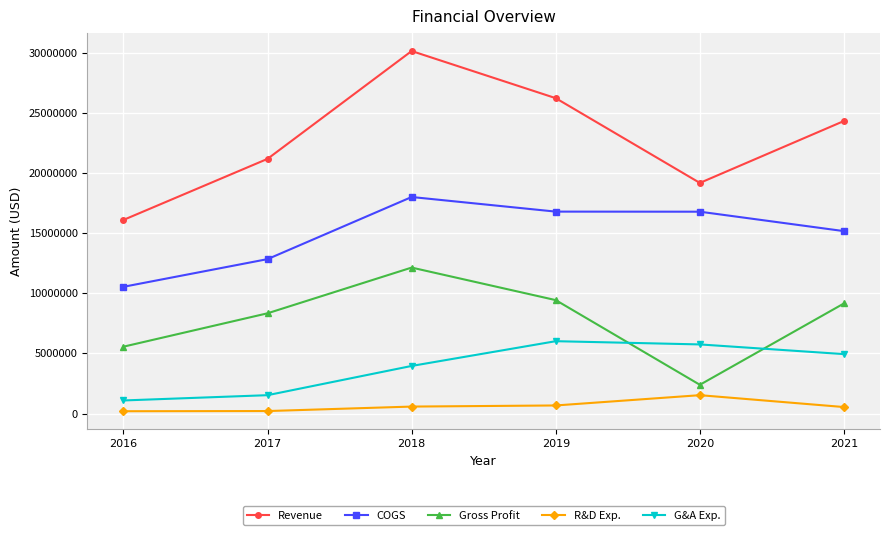

What is the spread (max minus min) of values at 2019?

25543384